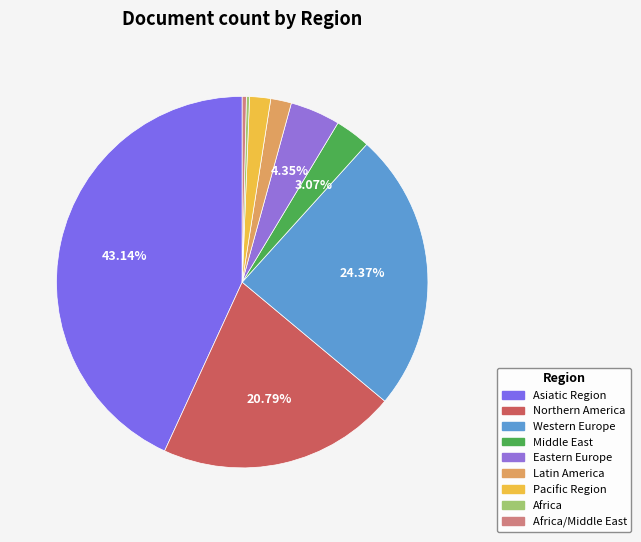

What percentage is the Middle East slice, to the nearest percent?

3%